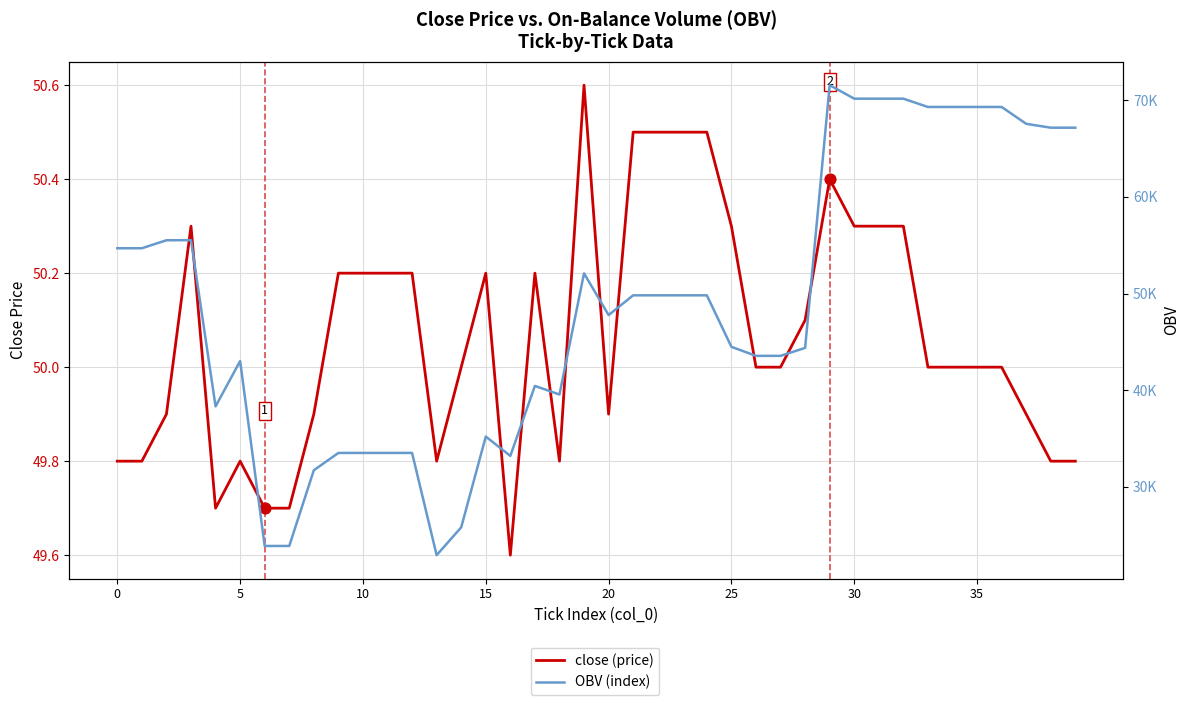

Is the value of OBV (index) at 5 greater than the value of close (price) at 35?

Yes